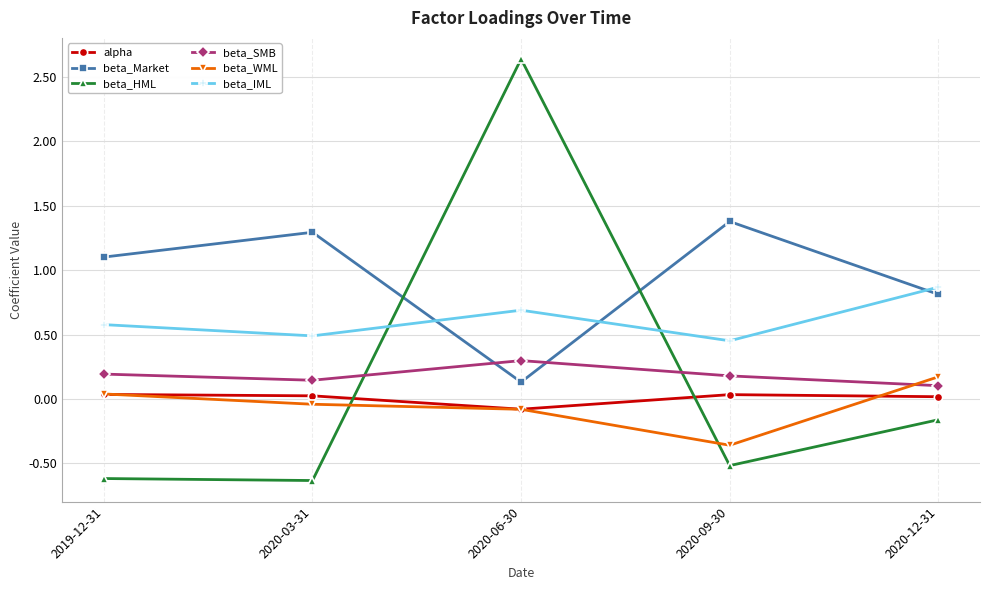

Does the chart have visible grid lines?

Yes